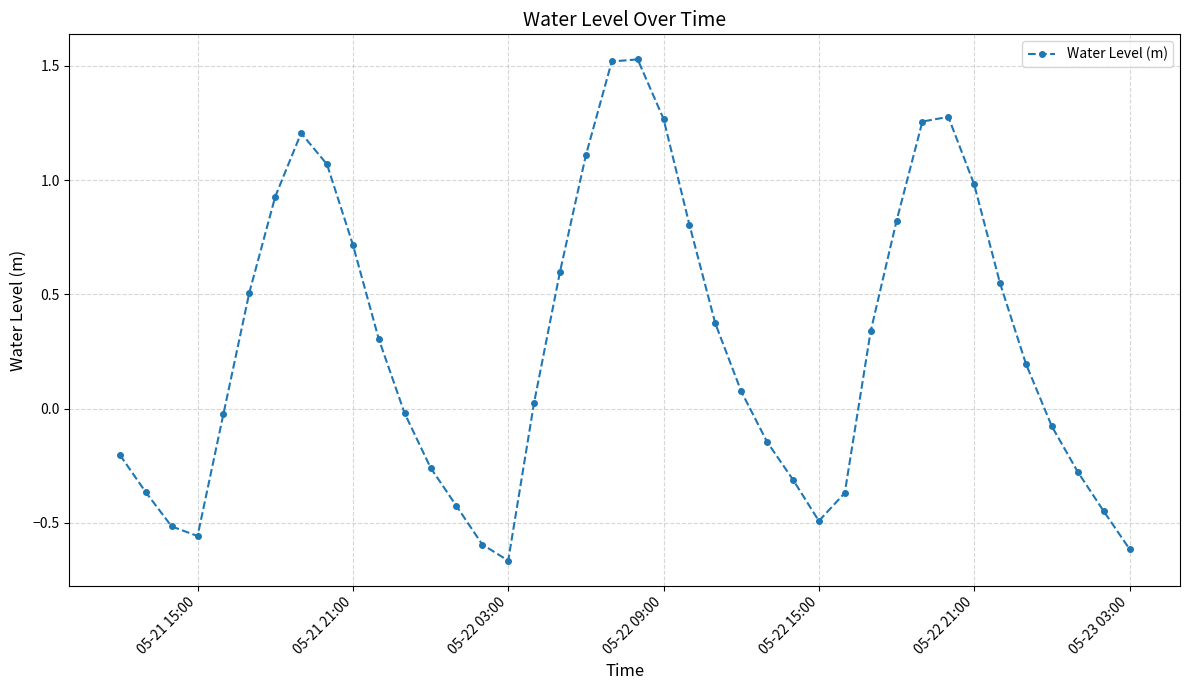

How many points are lower than both their immediate neighbors (excluding endpoints)?

3